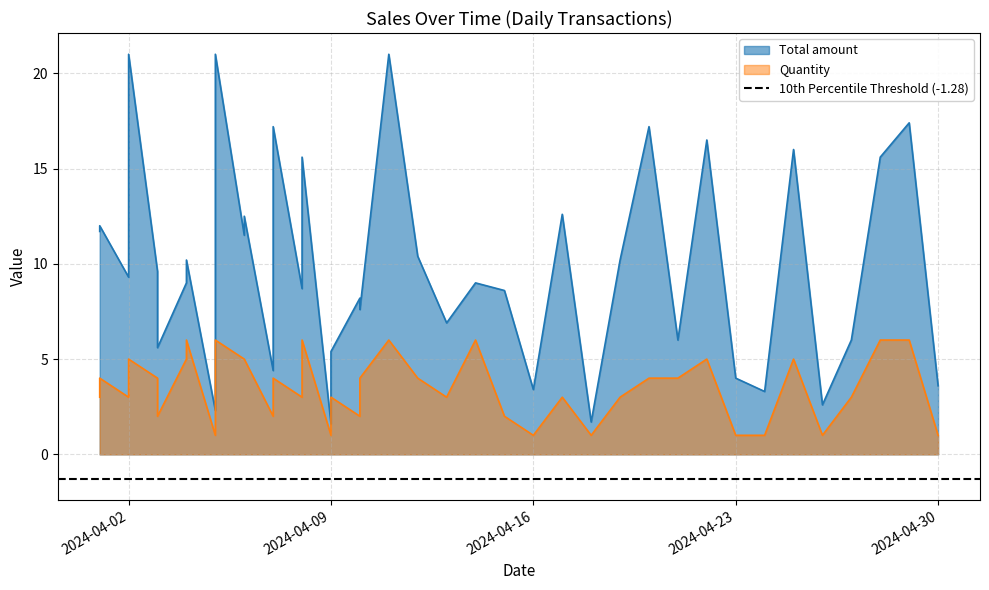

True or false: Total amount and Quantity intersect in this chart.

False